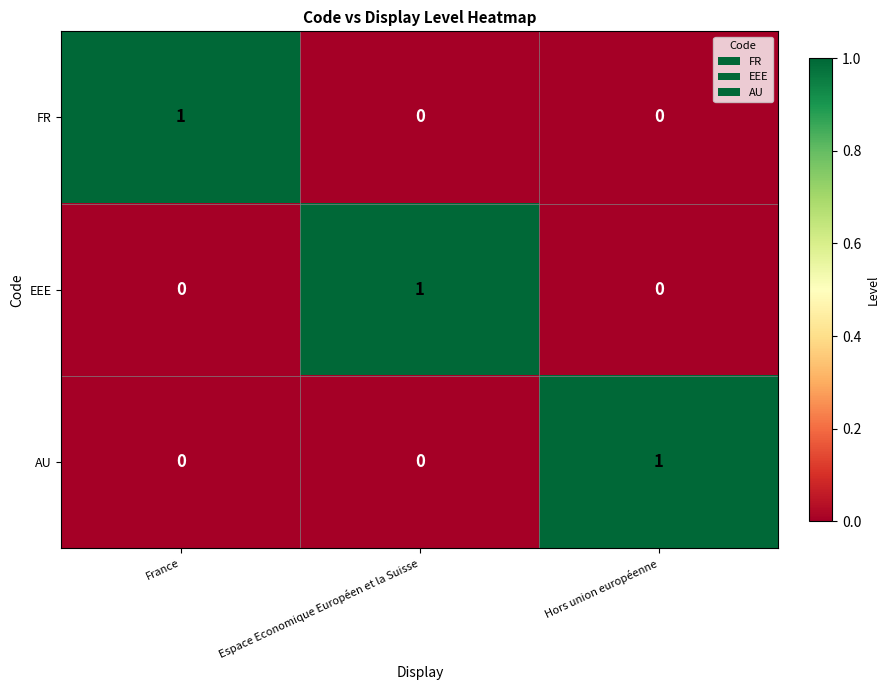

How many distinct data groups are displayed?

3